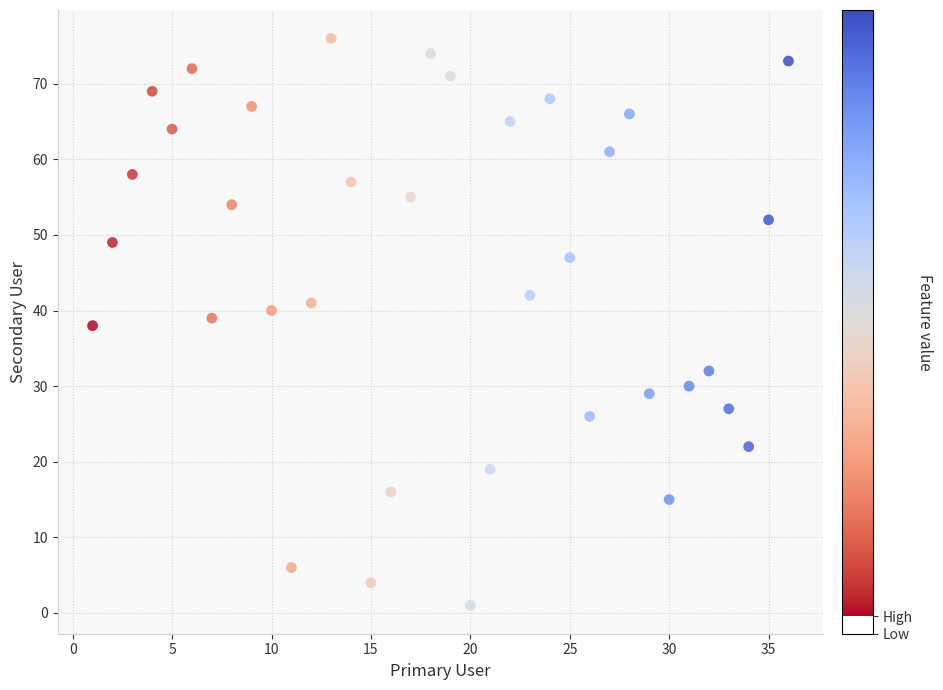

What is the range of X values (max minus min)?

35